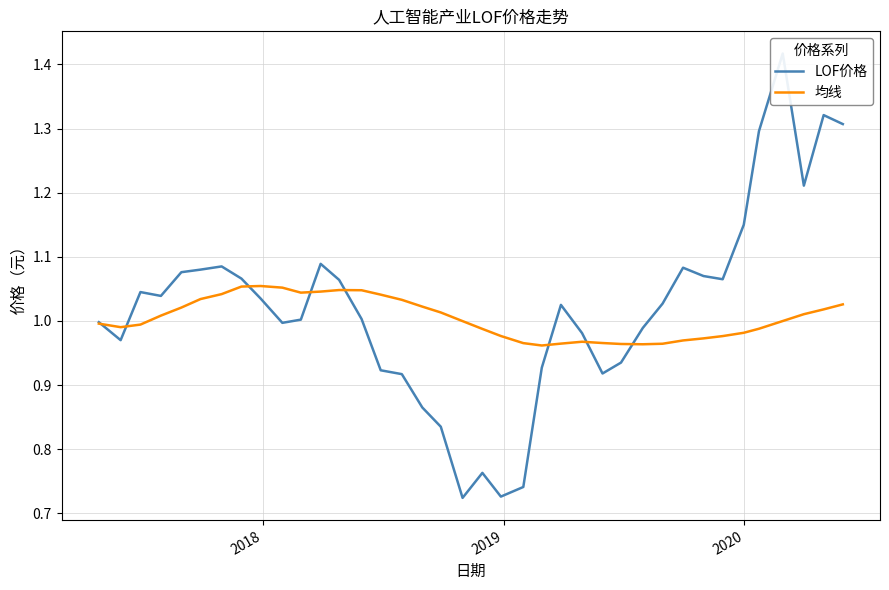

Reading left to right, extract all data points from this chart.

LOF价格: 1.0	1.0	1.0	1.0	1.1	1.1	1.1	1.1	1.0	1.0	1.0	1.1	1.1	1.0	0.9	0.9	0.9	0.8	0.7	0.8	0.7	0.7	0.9	1.0	1.0	0.9	0.9	1.0	1.0	1.1	1.1	1.1	1.1	1.3	1.4	1.2	1.3	1.3
均线: 1.0	1.0	1.0	1.0	1.0	1.0	1.0	1.1	1.1	1.1	1.0	1.0	1.0	1.0	1.0	1.0	1.0	1.0	1.0	1.0	1.0	1.0	1.0	1.0	1.0	1.0	1.0	1.0	1.0	1.0	1.0	1.0	1.0	1.0	1.0	1.0	1.0	1.0